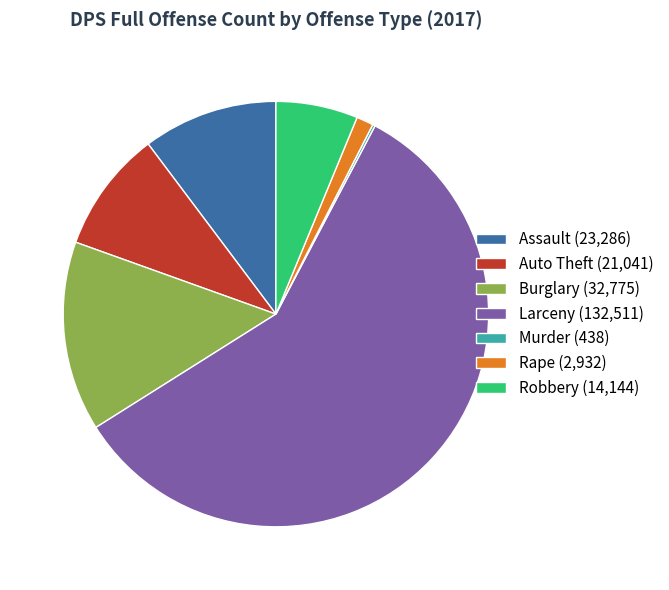

Is it true that Burglary (32,775) is 14% of the pie?

True